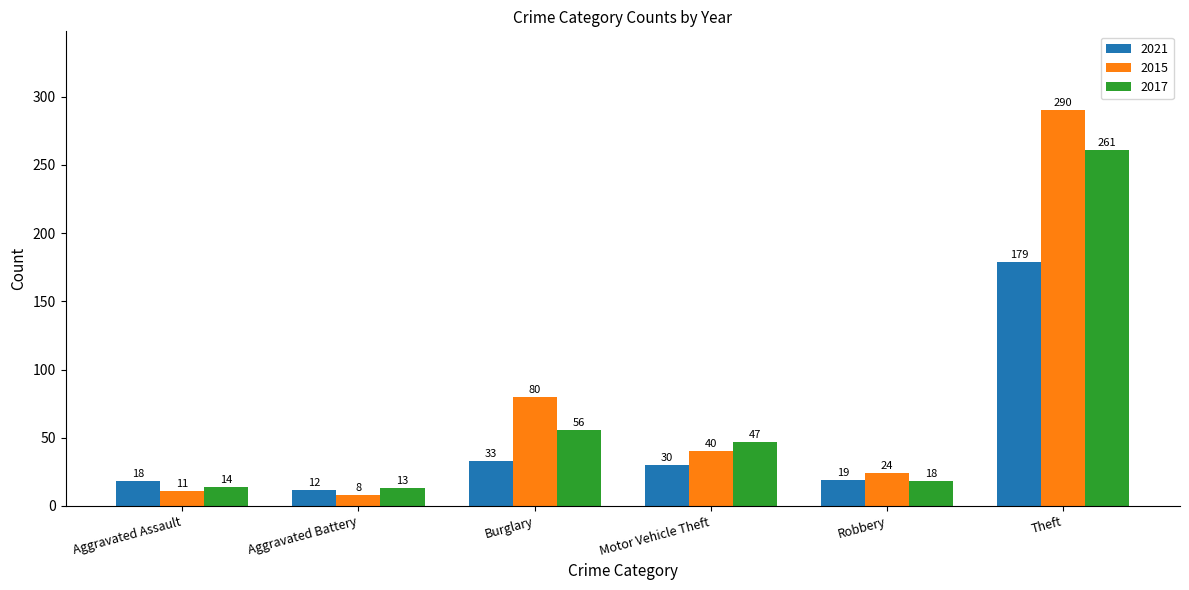

What position from the right is Theft?

1